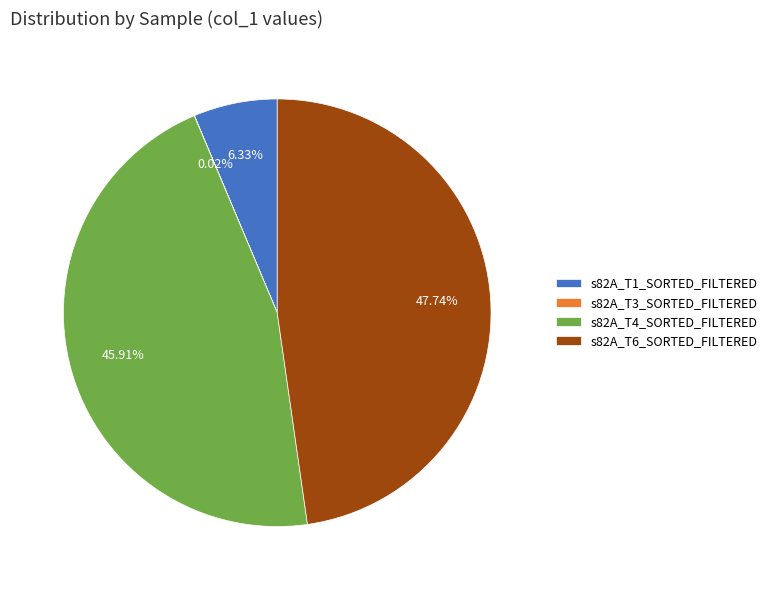

To the nearest percent, what is the difference between the largest and smallest slice percentages?

48%